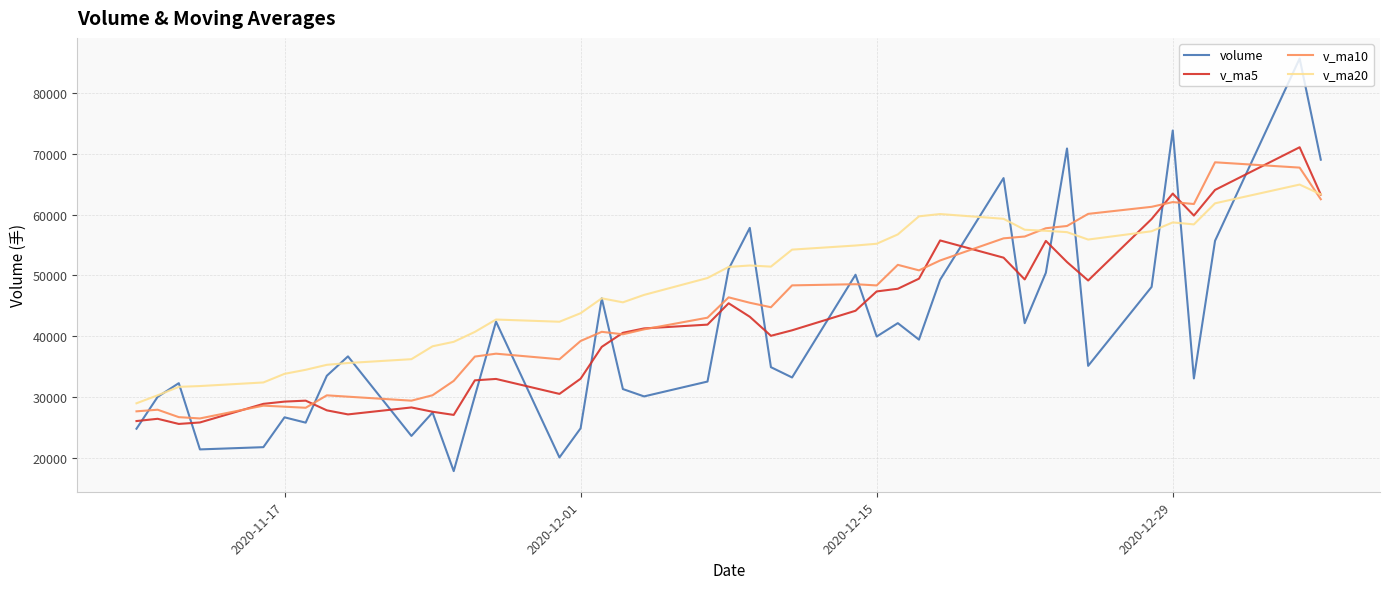

Does the chart have visible grid lines?

Yes